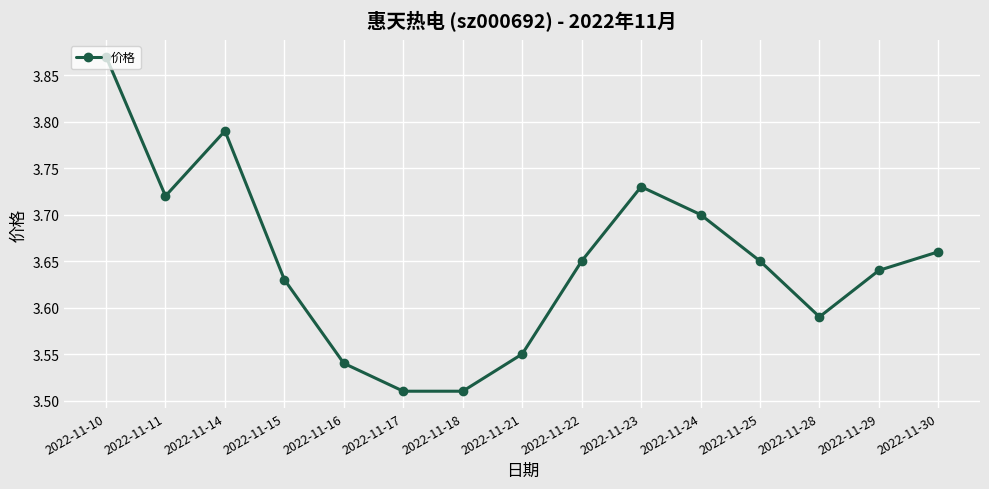

True or false: there are more than 0 points higher than both neighbors.

True